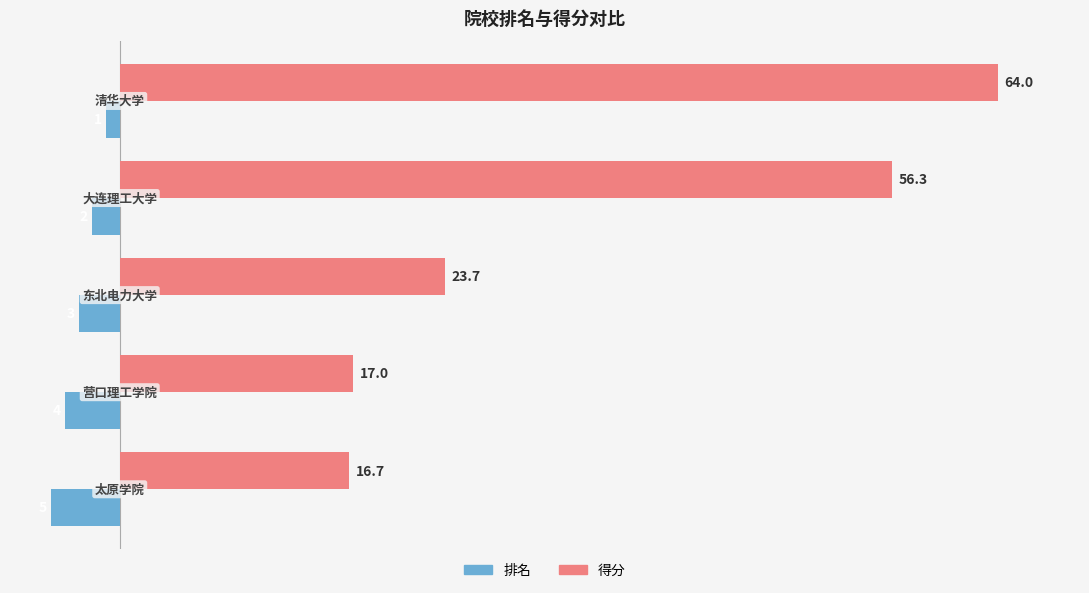

List the series in order of their overall mean, highest first.

得分, 排名